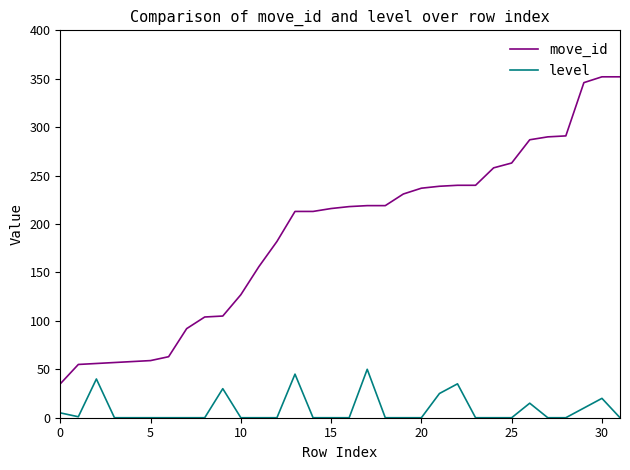

Which series has the largest total across all categories?

move_id